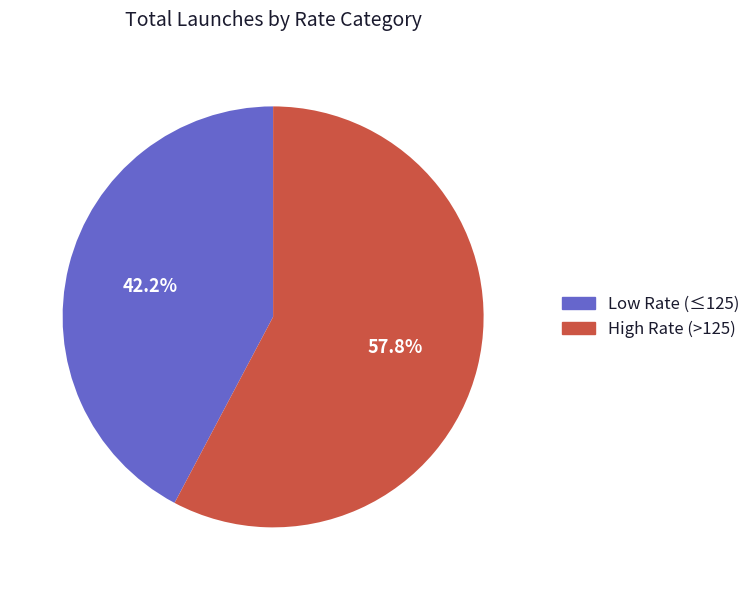

Combined, what portion of the pie is High Rate (>125) and Low Rate (≤125)?

100.0%